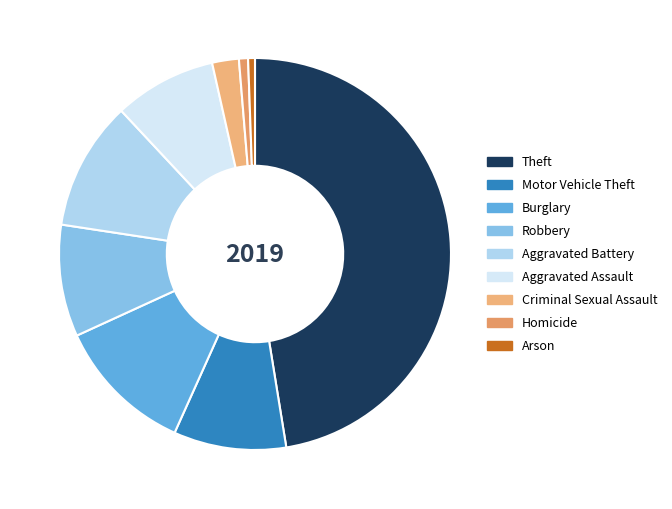

Is there any slice that represents more than half of the pie?

No